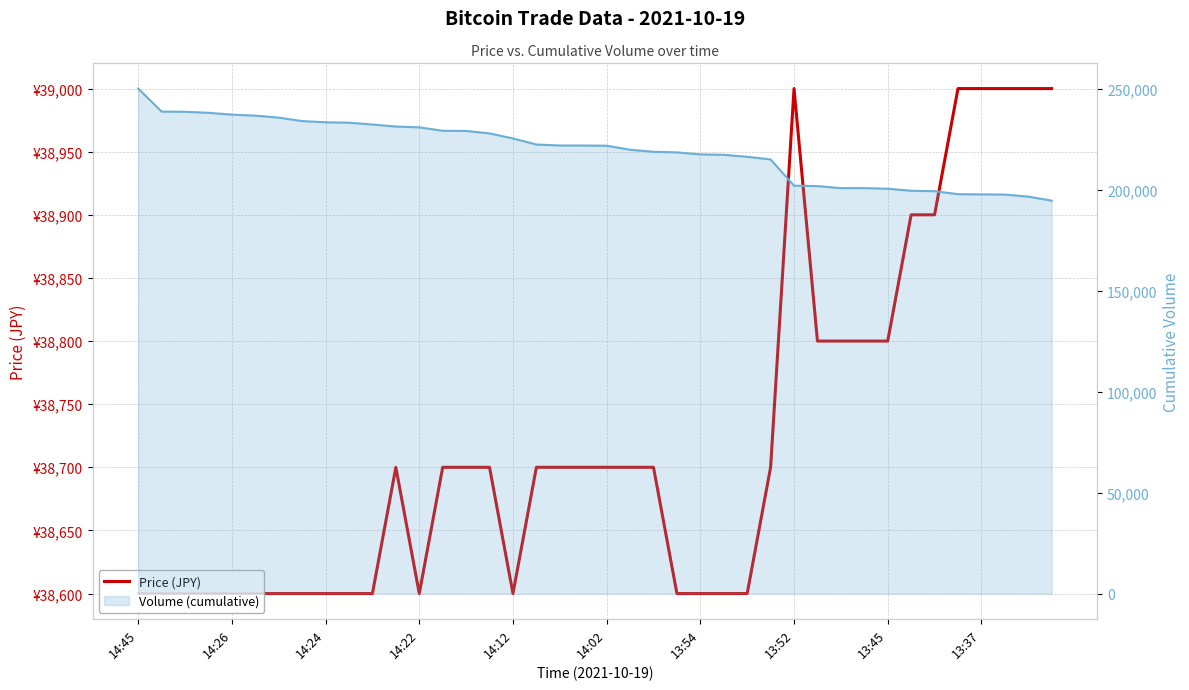

How many Price (JPY) values are between 38600 and 38800?

32